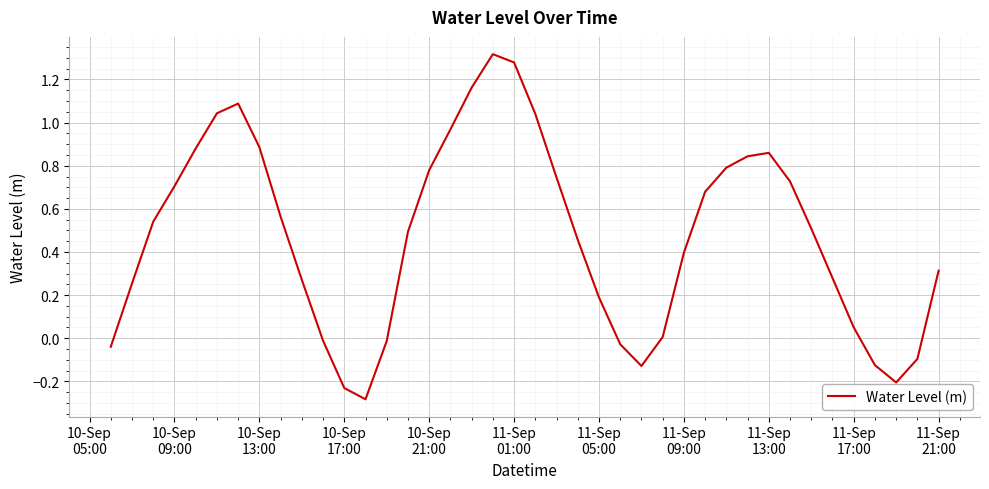

What is the smallest value displayed?

-0.3